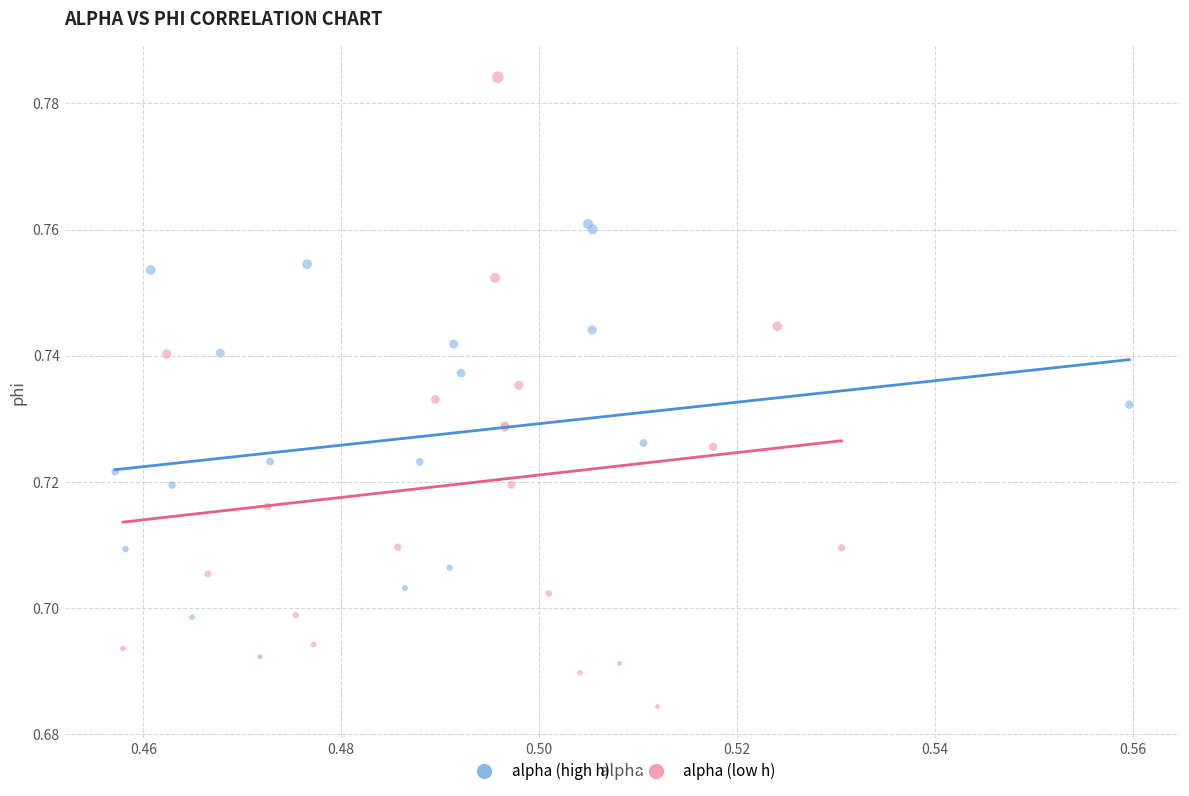

Which series reaches the minimum Y coordinate?

alpha (low h)